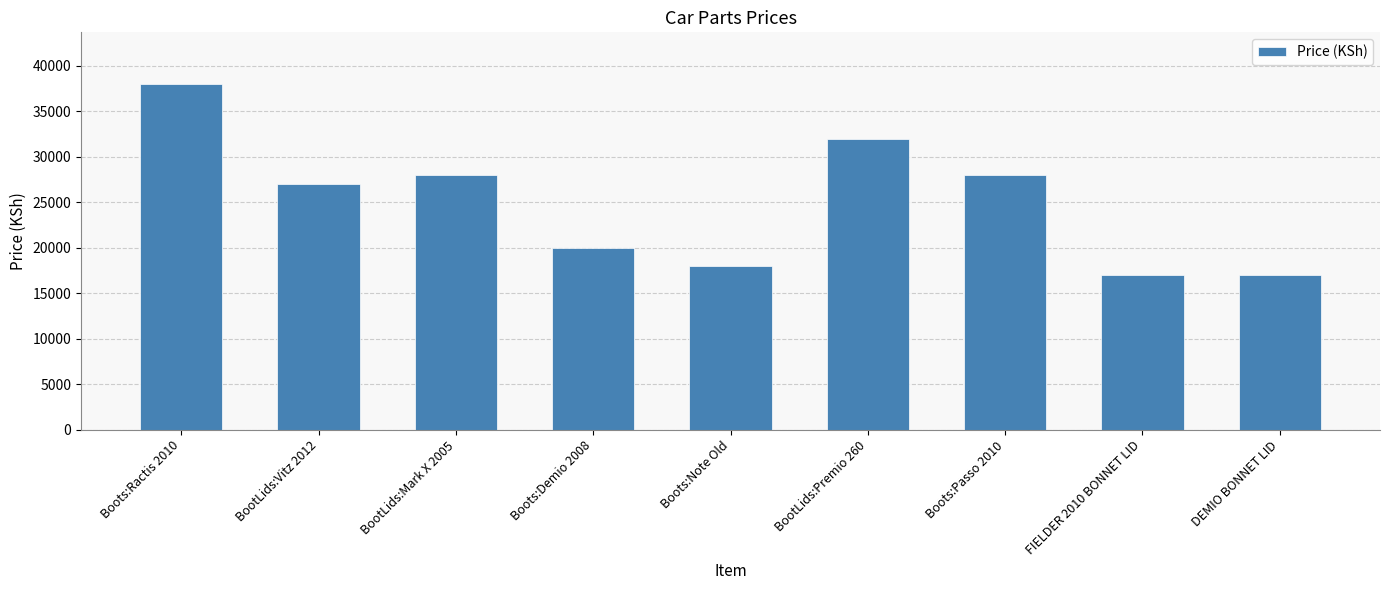

Are the bars horizontal?

No